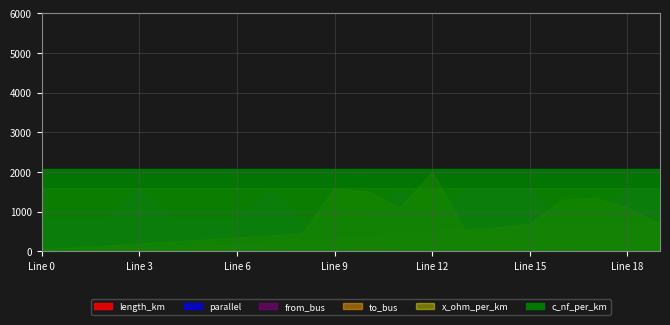

True or false: c_nf_per_km and length_km intersect in this chart.

False